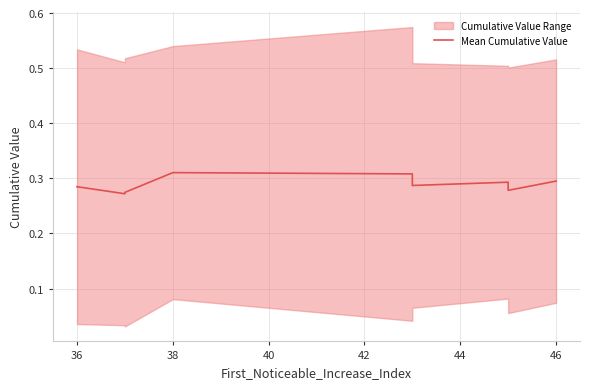

How many data points does each series have?

9